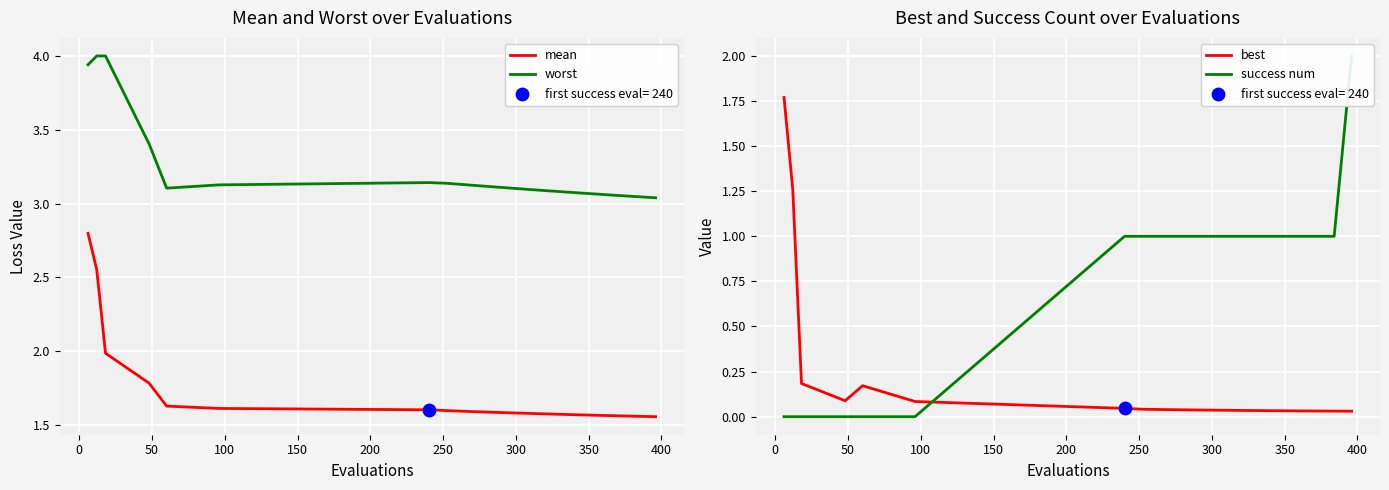

Is the value of mean at 100 greater than the value of success num at 150?

Yes